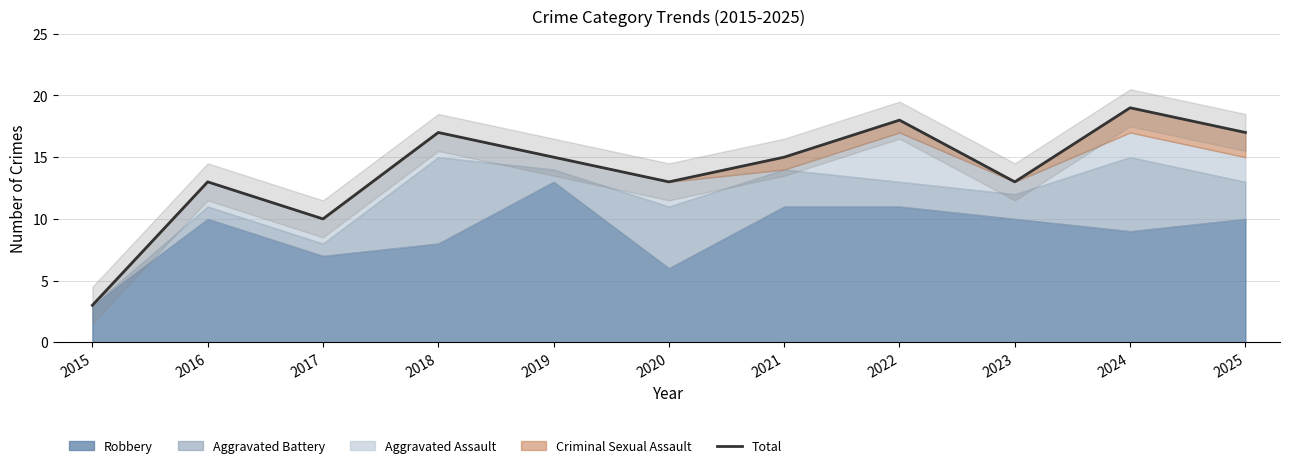

What is the difference between the values at 2025 and 2020?

4